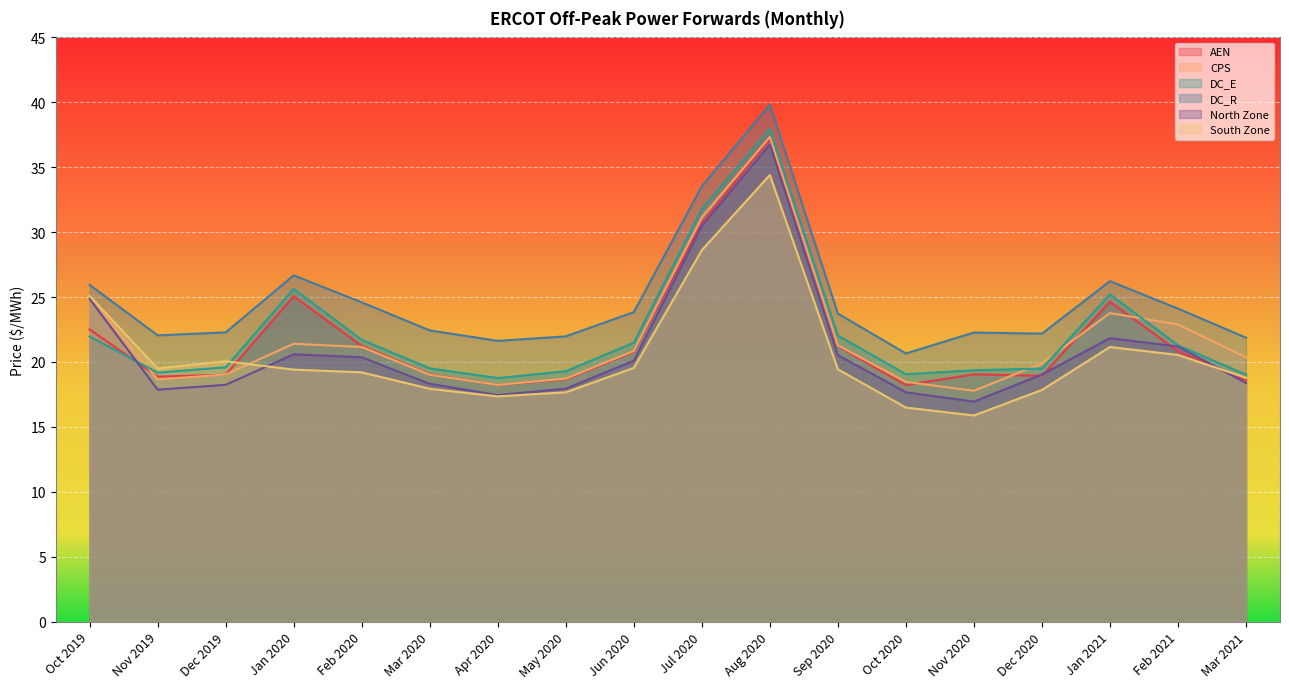

How many lines are shown in the chart?

6